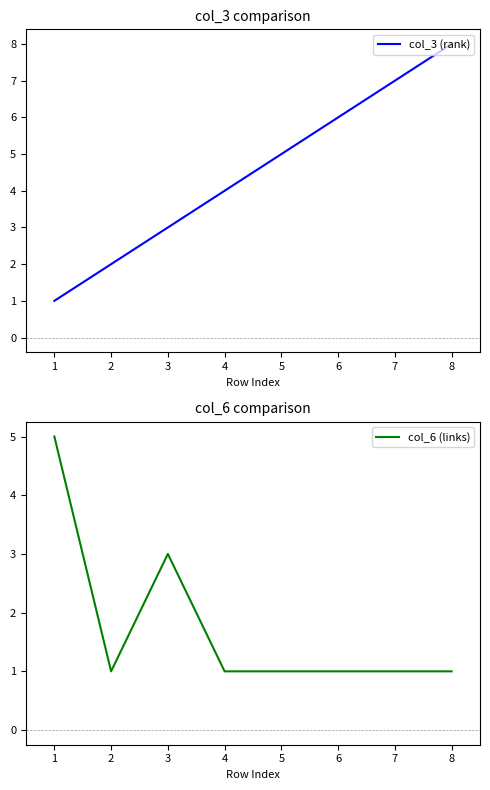

The col_3 (rank) series shows 8 at 4. True or false?

False